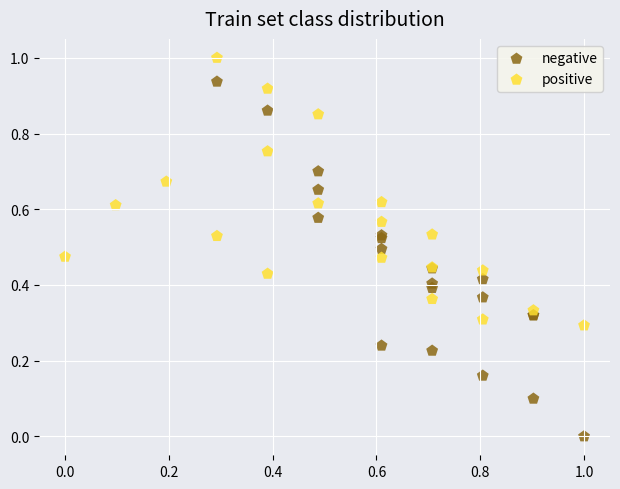

What are all the series names shown in the legend?

negative, positive